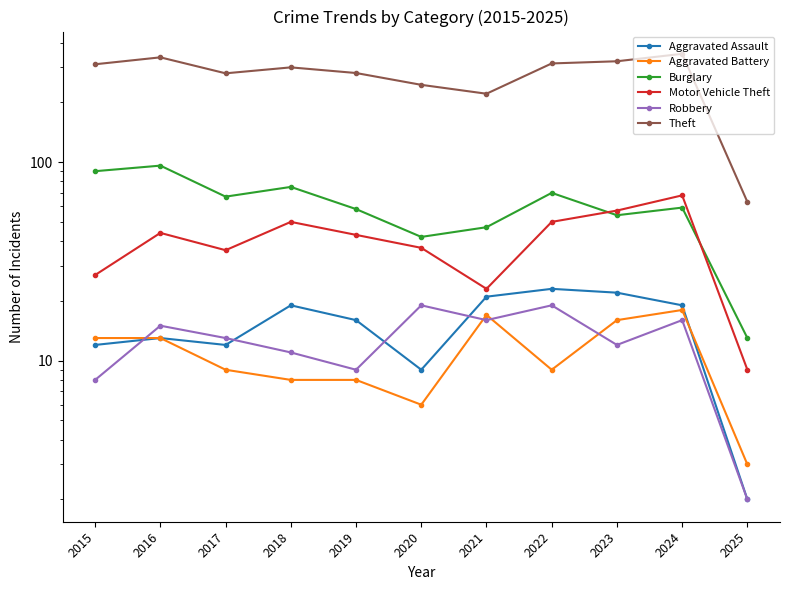

Reading left to right, transcribe all the data shown in this chart.

Aggravated Assault: 2015=12	2016=13	2017=12	2018=19	2019=16	2020=9	2021=21	2022=23	2023=22	2024=19	2025=2
Aggravated Battery: 2015=13	2016=13	2017=9	2018=8	2019=8	2020=6	2021=17	2022=9	2023=16	2024=18	2025=3
Burglary: 2015=90	2016=96	2017=67	2018=75	2019=58	2020=42	2021=47	2022=70	2023=54	2024=59	2025=13
Motor Vehicle Theft: 2015=27	2016=44	2017=36	2018=50	2019=43	2020=37	2021=23	2022=50	2023=57	2024=68	2025=9
Robbery: 2015=8	2016=15	2017=13	2018=11	2019=9	2020=19	2021=16	2022=19	2023=12	2024=16	2025=2
Theft: 2015=311	2016=337	2017=280	2018=300	2019=281	2020=245	2021=221	2022=314	2023=322	2024=351	2025=63